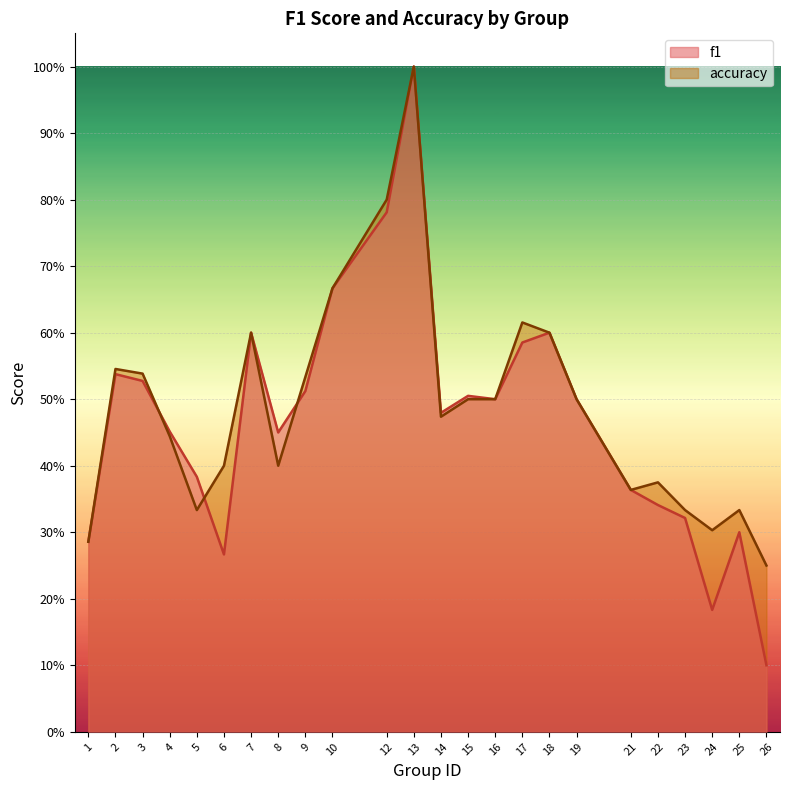

Which category has the highest value in the accuracy series?

13